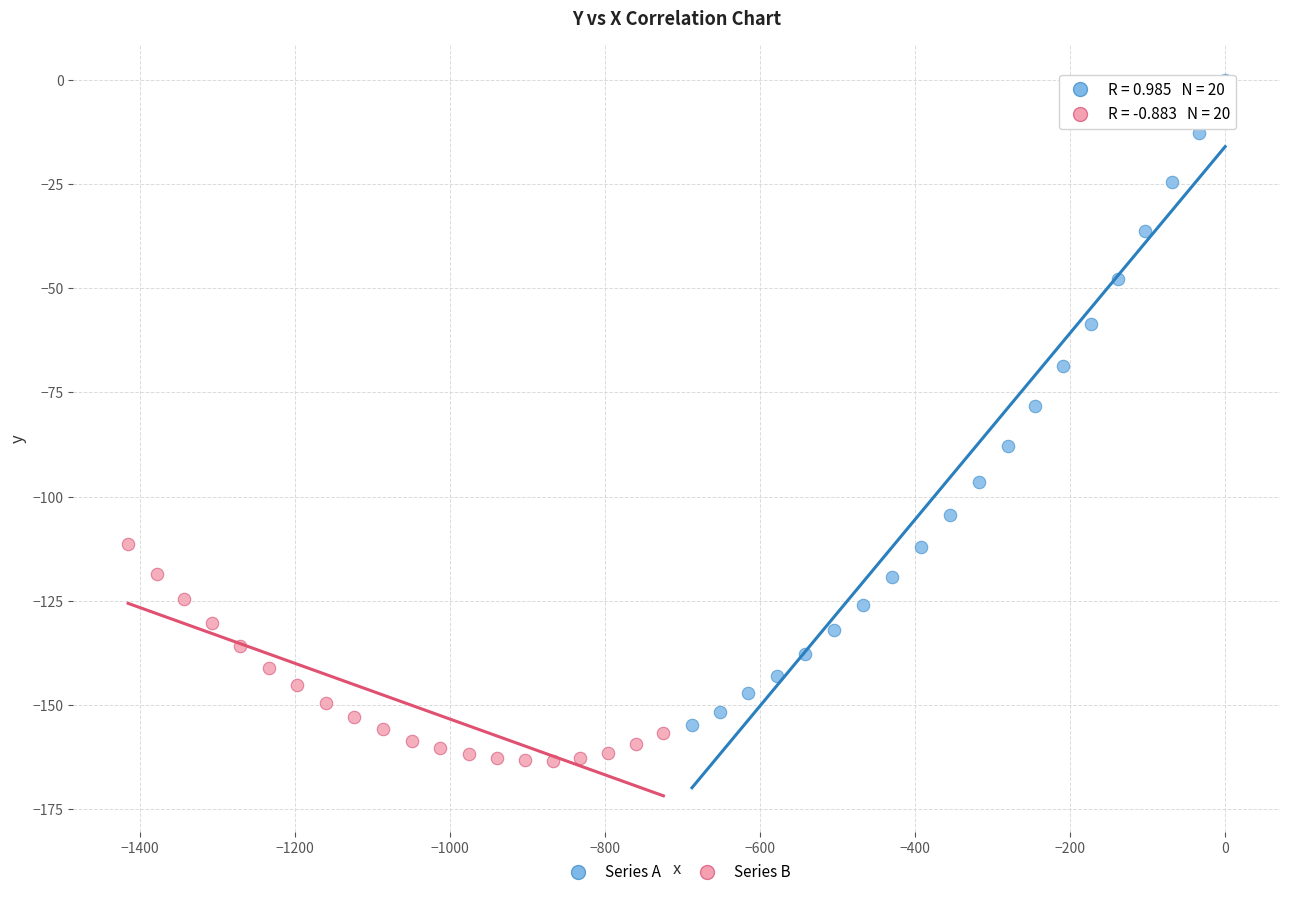

Which series has the largest Y range (max minus min)?

Series A